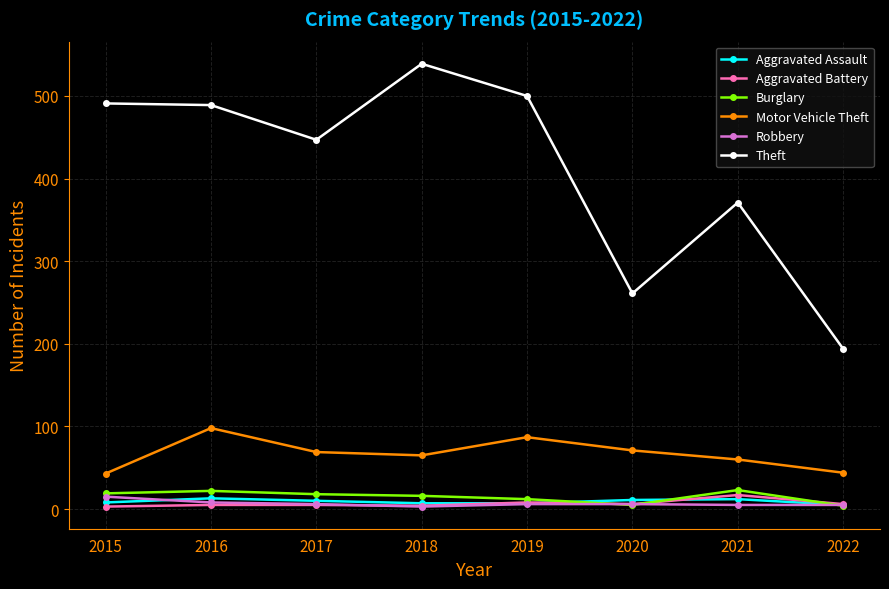

At which category does the chart reach its peak across all series?

2018